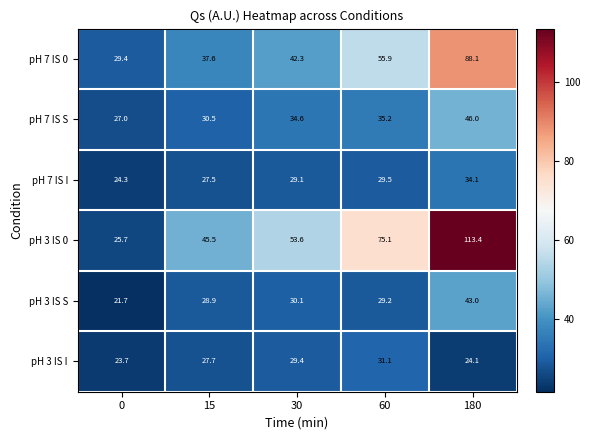

What is the approximate value of pH 7 IS S at 0?

27.0